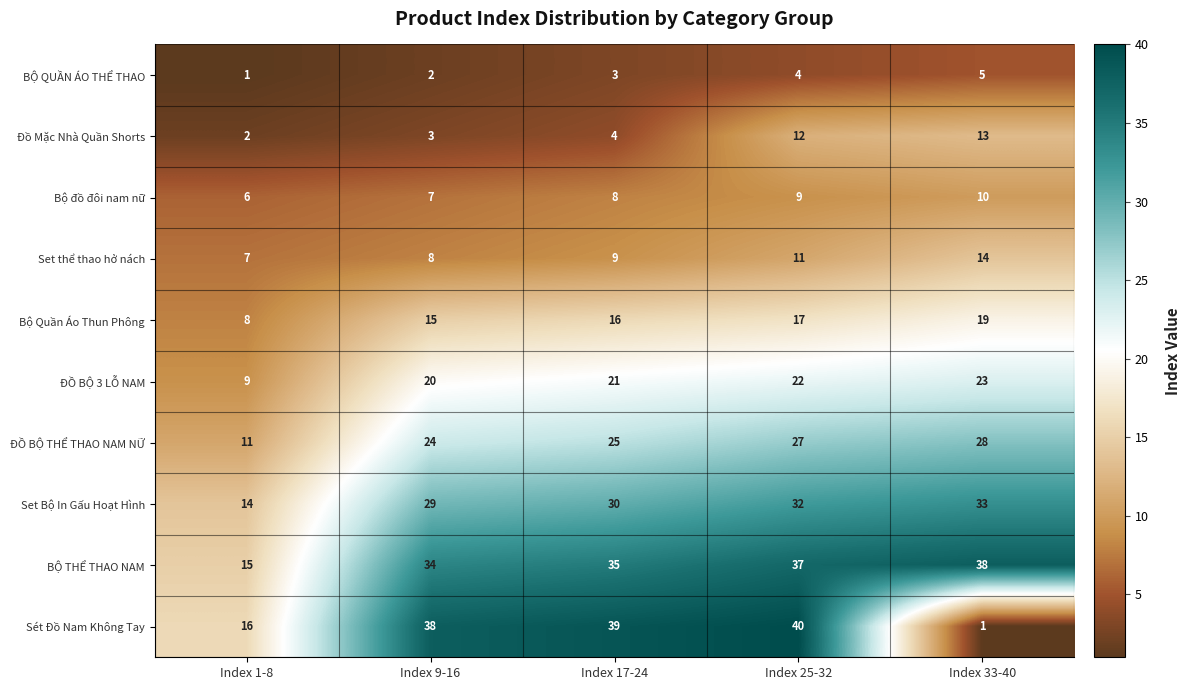

What is the sum of all BỘ THỂ THAO NAM values?

159